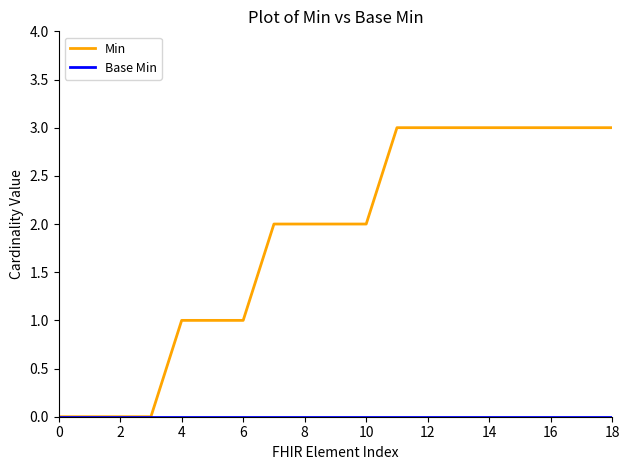

Which series has the largest range (max minus min)?

Min